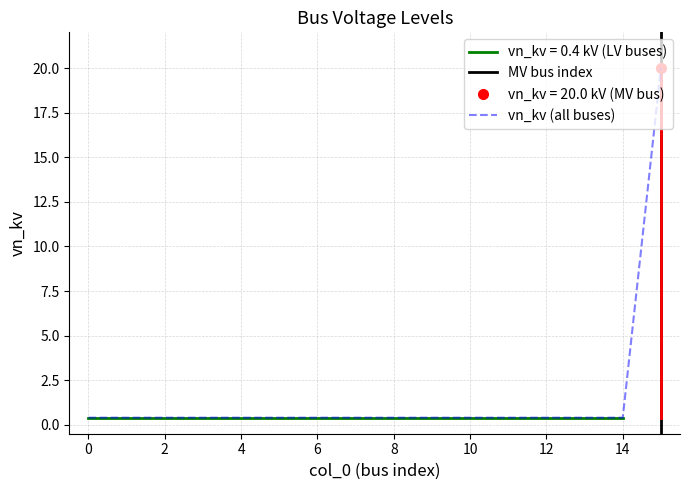

Reading left to right, extract all data points from this chart.

0.4	0.4	0.4	0.4	0.4	0.4	0.4	0.4	0.4	0.4	0.4	0.4	0.4	0.4	0.4	20.0